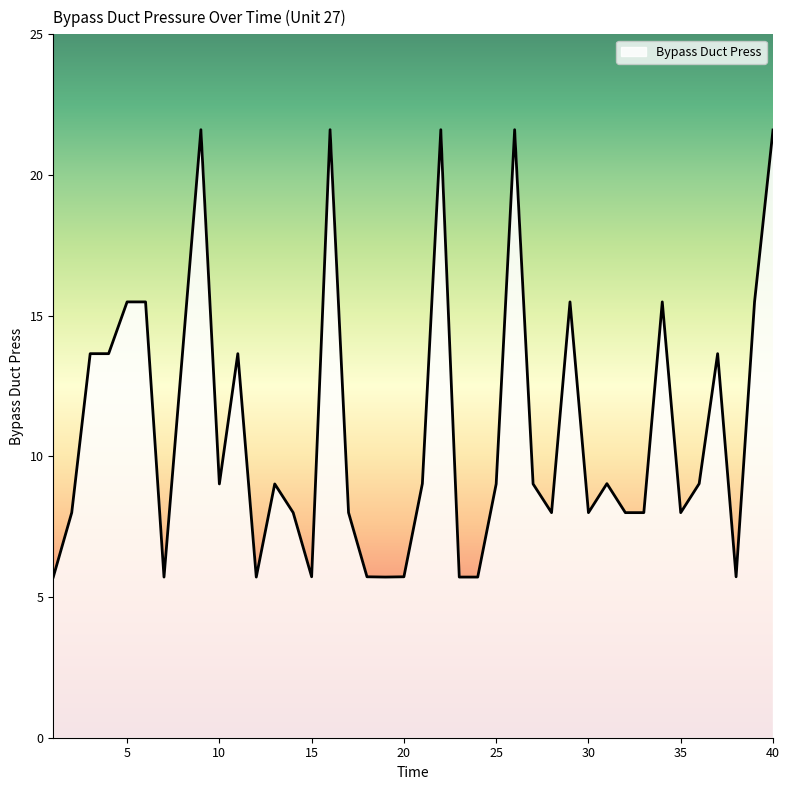

What is the difference between the maximum and minimum values?

15.9